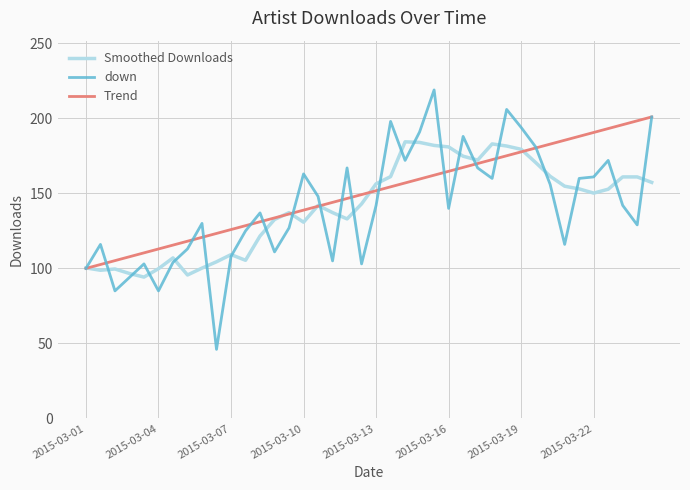

Which series has the largest range (max minus min)?

down